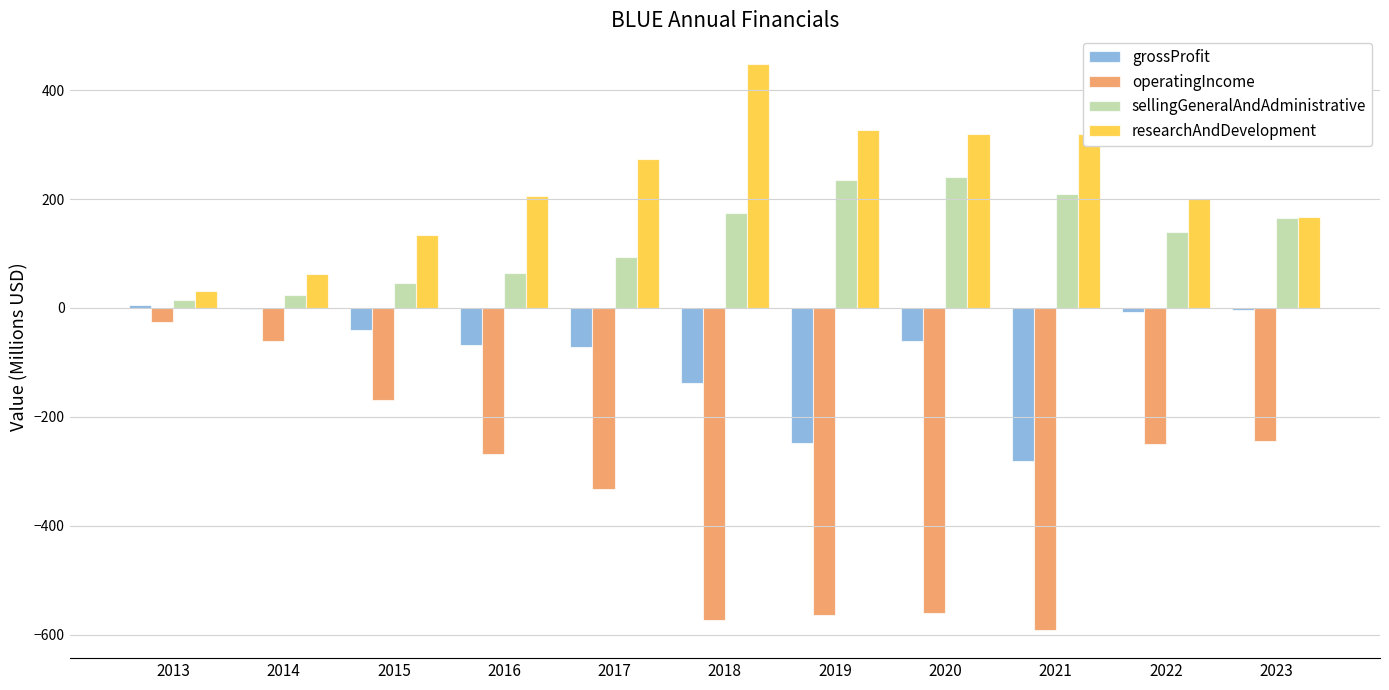

Which series changed the most between 2013 and 2020?

operatingIncome